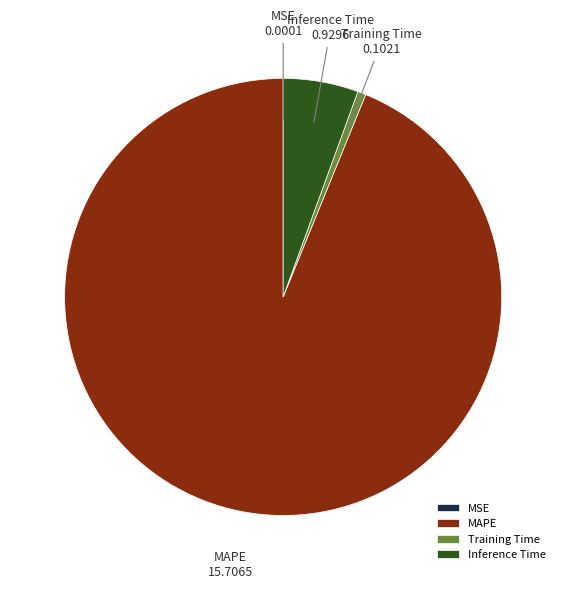

Which slice represents more than half of the pie?

MAPE